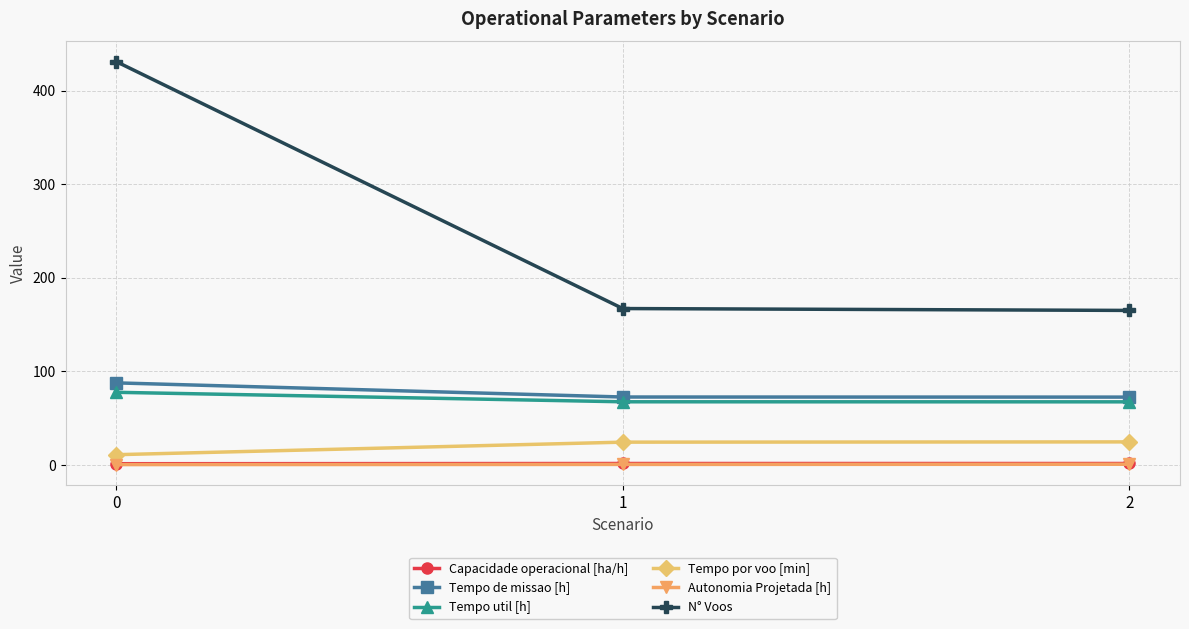

Which series has the largest total across all categories?

N° Voos